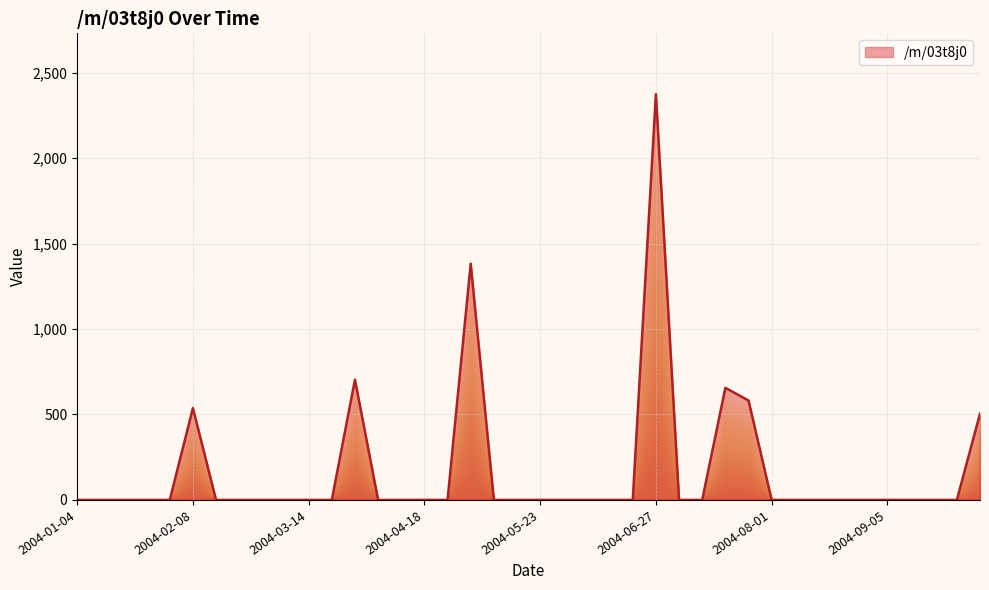

What is the greatest value displayed?

2374.4